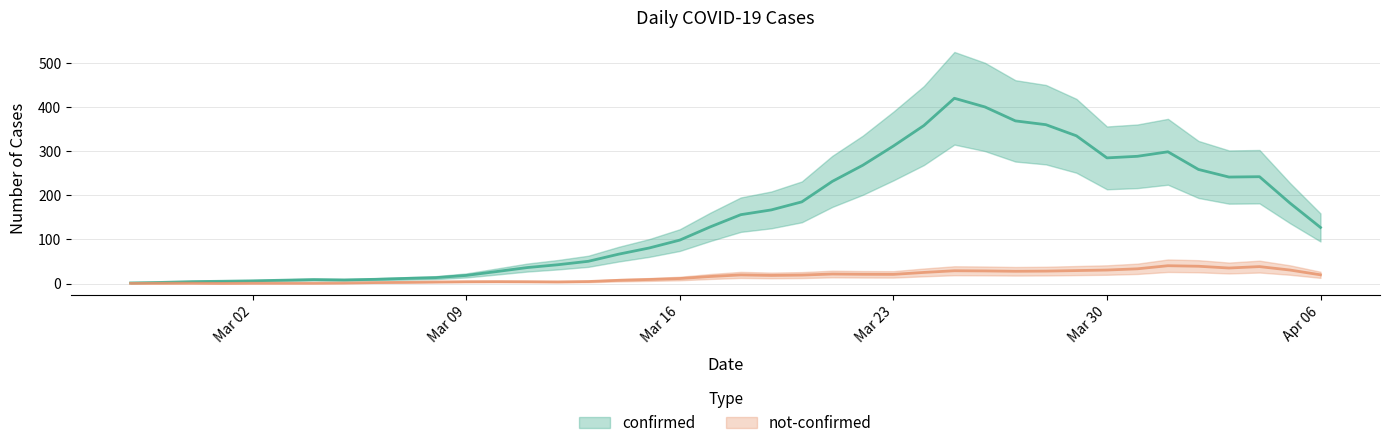

What is the label of the 3rd point from the right?

2020-04-04